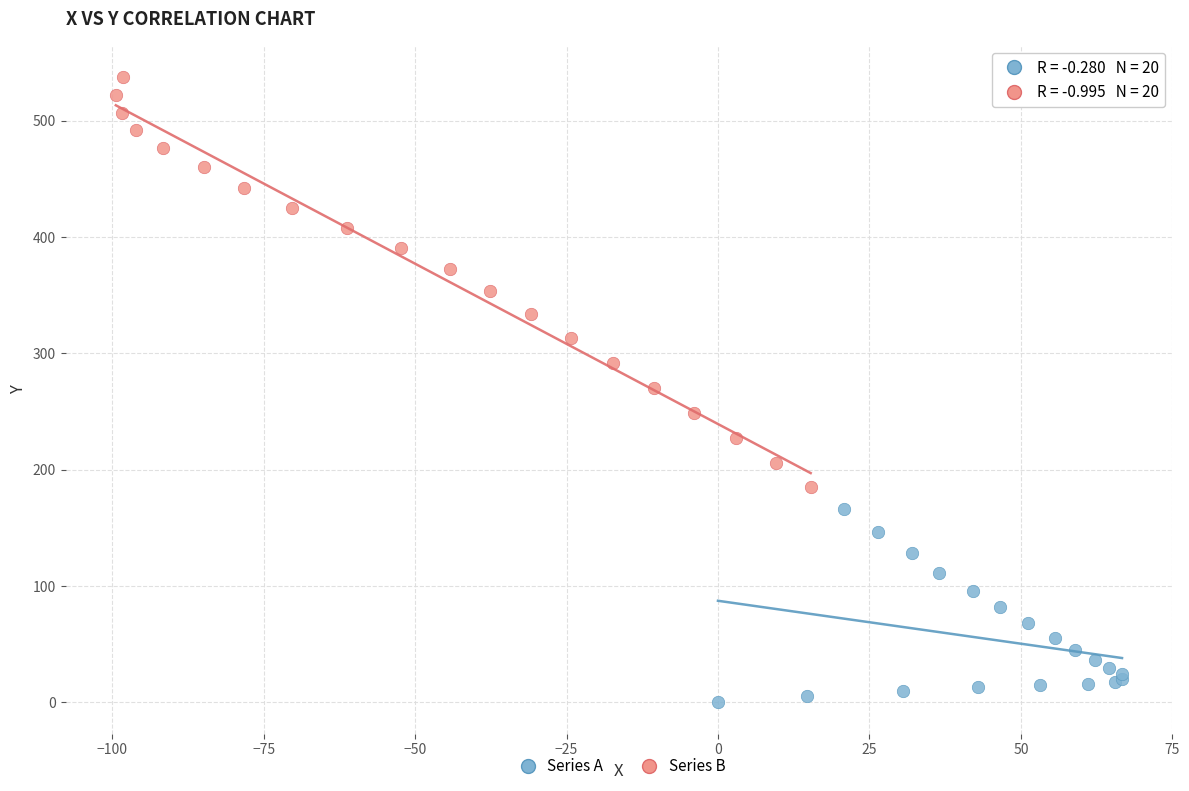

What are all the series names shown in the legend?

Series A, Series B